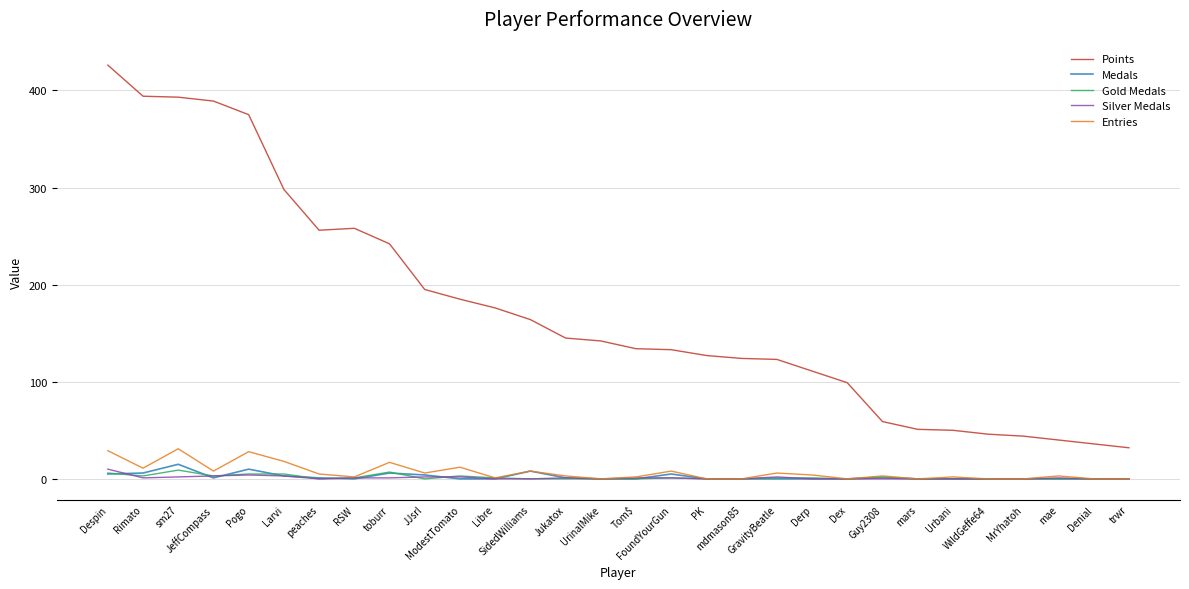

What position from the left is ModestTomato?

11